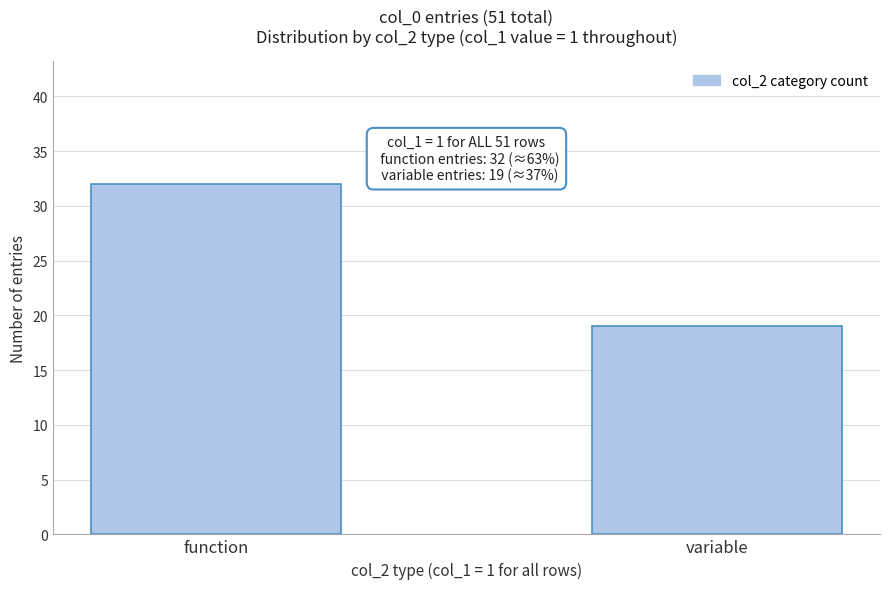

Reading right to left, extract all data points from this chart.

19	32